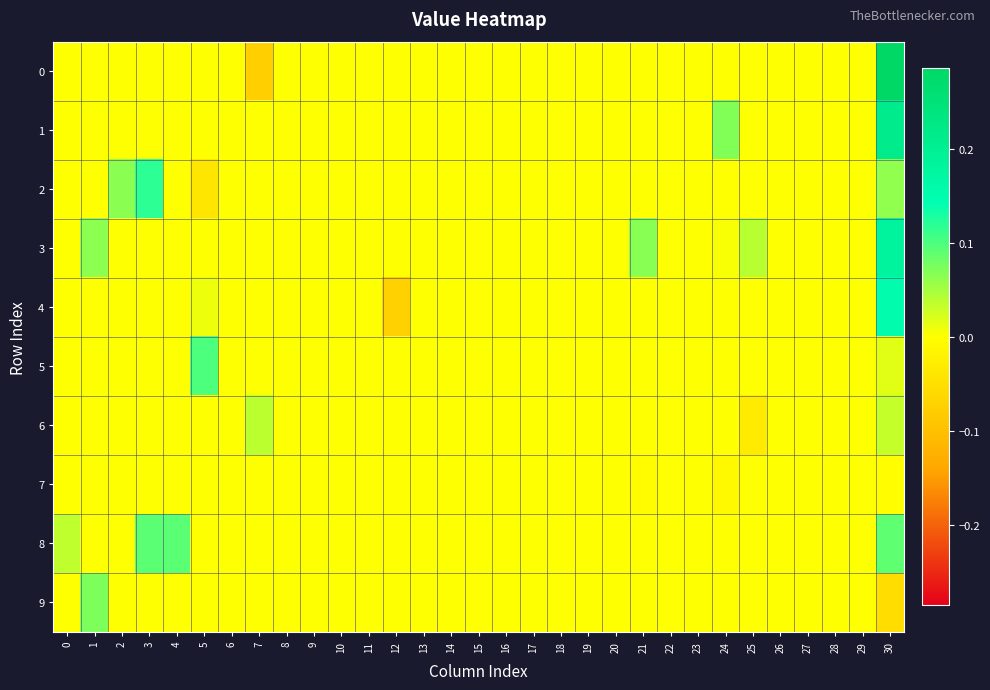

Reading right to left, what are all the values shown in this chart?

0: 30=0.3	29=0.0	28=0.0	27=0.0	26=0.0	25=0.0	24=0.0	23=0.0	22=0.0	21=0.0	20=0.0	19=0.0	18=0.0	17=0.0	16=0.0	15=0.0	14=0.0	13=0.0	12=0.0	11=0.0	10=0.0	9=0.0	8=0.0	7=-0.1	6=0.0	5=0.0	4=0.0	3=0.0	2=0.0	1=0.0	0=0.0
1: 30=0.2	29=0.0	28=0.0	27=0.0	26=0.0	25=0.0	24=0.1	23=0.0	22=0.0	21=0.0	20=0.0	19=0.0	18=0.0	17=0.0	16=0.0	15=0.0	14=0.0	13=0.0	12=0.0	11=0.0	10=0.0	9=0.0	8=0.0	7=0.0	6=0.0	5=0.0	4=0.0	3=0.0	2=0.0	1=0.0	0=0.0
2: 30=0.1	29=0.0	28=0.0	27=0.0	26=0.0	25=0.0	24=0.0	23=0.0	22=0.0	21=0.0	20=0.0	19=0.0	18=0.0	17=0.0	16=0.0	15=0.0	14=0.0	13=0.0	12=0.0	11=0.0	10=0.0	9=0.0	8=0.0	7=0.0	6=0.0	5=-0.0	4=0.0	3=0.1	2=0.1	1=0.0	0=0.0
3: 30=0.2	29=0.0	28=0.0	27=0.0	26=0.0	25=0.0	24=0.0	23=0.0	22=0.0	21=0.1	20=0.0	19=0.0	18=0.0	17=0.0	16=0.0	15=0.0	14=0.0	13=0.0	12=0.0	11=0.0	10=0.0	9=0.0	8=0.0	7=0.0	6=0.0	5=0.0	4=0.0	3=0.0	2=0.0	1=0.1	0=0.0
4: 30=0.2	29=0.0	28=0.0	27=0.0	26=0.0	25=0.0	24=0.0	23=0.0	22=0.0	21=0.0	20=0.0	19=0.0	18=0.0	17=0.0	16=0.0	15=0.0	14=0.0	13=0.0	12=-0.1	11=0.0	10=0.0	9=0.0	8=0.0	7=0.0	6=0.0	5=0.0	4=0.0	3=0.0	2=0.0	1=0.0	0=0.0
5: 30=0.0	29=0.0	28=0.0	27=0.0	26=0.0	25=0.0	24=0.0	23=0.0	22=0.0	21=0.0	20=0.0	19=0.0	18=0.0	17=0.0	16=0.0	15=0.0	14=0.0	13=0.0	12=0.0	11=0.0	10=0.0	9=0.0	8=0.0	7=0.0	6=0.0	5=0.1	4=0.0	3=0.0	2=0.0	1=0.0	0=0.0
6: 30=0.0	29=0.0	28=0.0	27=0.0	26=0.0	25=-0.0	24=0.0	23=0.0	22=0.0	21=0.0	20=0.0	19=0.0	18=0.0	17=0.0	16=0.0	15=0.0	14=0.0	13=0.0	12=0.0	11=0.0	10=0.0	9=0.0	8=0.0	7=0.0	6=0.0	5=0.0	4=0.0	3=0.0	2=0.0	1=0.0	0=0.0
7: 30=-0.0	29=0.0	28=0.0	27=0.0	26=0.0	25=0.0	24=-0.0	23=0.0	22=0.0	21=-0.0	20=0.0	19=0.0	18=0.0	17=0.0	16=0.0	15=0.0	14=0.0	13=0.0	12=0.0	11=0.0	10=0.0	9=0.0	8=0.0	7=0.0	6=0.0	5=0.0	4=0.0	3=0.0	2=0.0	1=0.0	0=0.0
8: 30=0.1	29=0.0	28=0.0	27=0.0	26=0.0	25=0.0	24=0.0	23=0.0	22=0.0	21=0.0	20=0.0	19=0.0	18=0.0	17=0.0	16=0.0	15=0.0	14=0.0	13=0.0	12=0.0	11=0.0	10=0.0	9=0.0	8=0.0	7=0.0	6=0.0	5=0.0	4=0.1	3=0.1	2=0.0	1=0.0	0=0.0
9: 30=-0.1	29=0.0	28=0.0	27=0.0	26=0.0	25=0.0	24=0.0	23=0.0	22=0.0	21=0.0	20=0.0	19=0.0	18=0.0	17=0.0	16=0.0	15=0.0	14=0.0	13=0.0	12=0.0	11=0.0	10=0.0	9=0.0	8=0.0	7=0.0	6=0.0	5=0.0	4=0.0	3=0.0	2=0.0	1=0.1	0=0.0